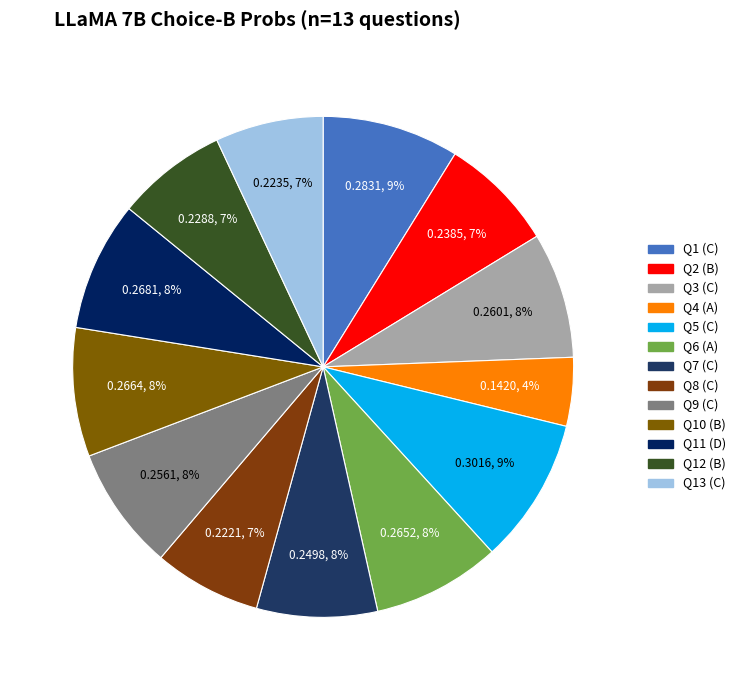

What is the largest slice in the pie chart?

C